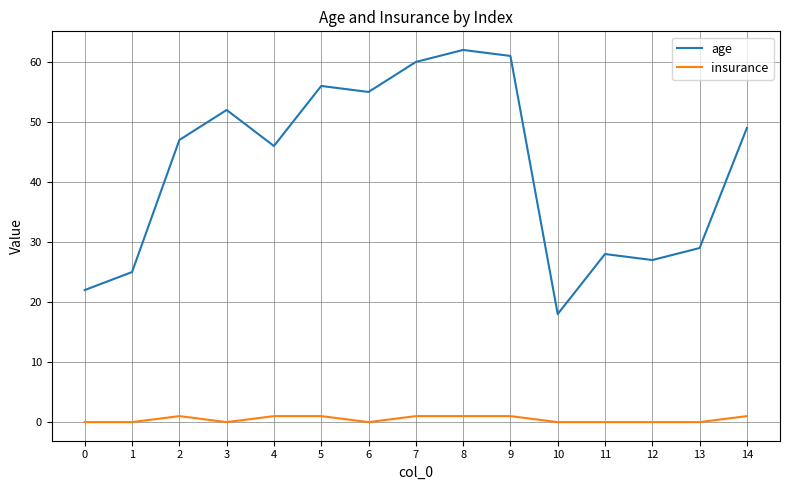

The insurance series shows 1 at 2. True or false?

True